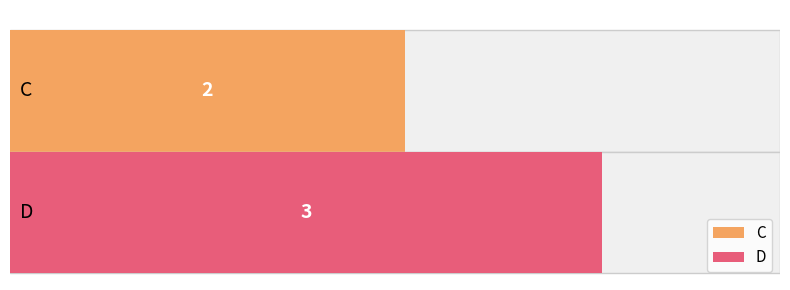

Reading left to right, what are all the values shown in this chart?

C=2	D=3